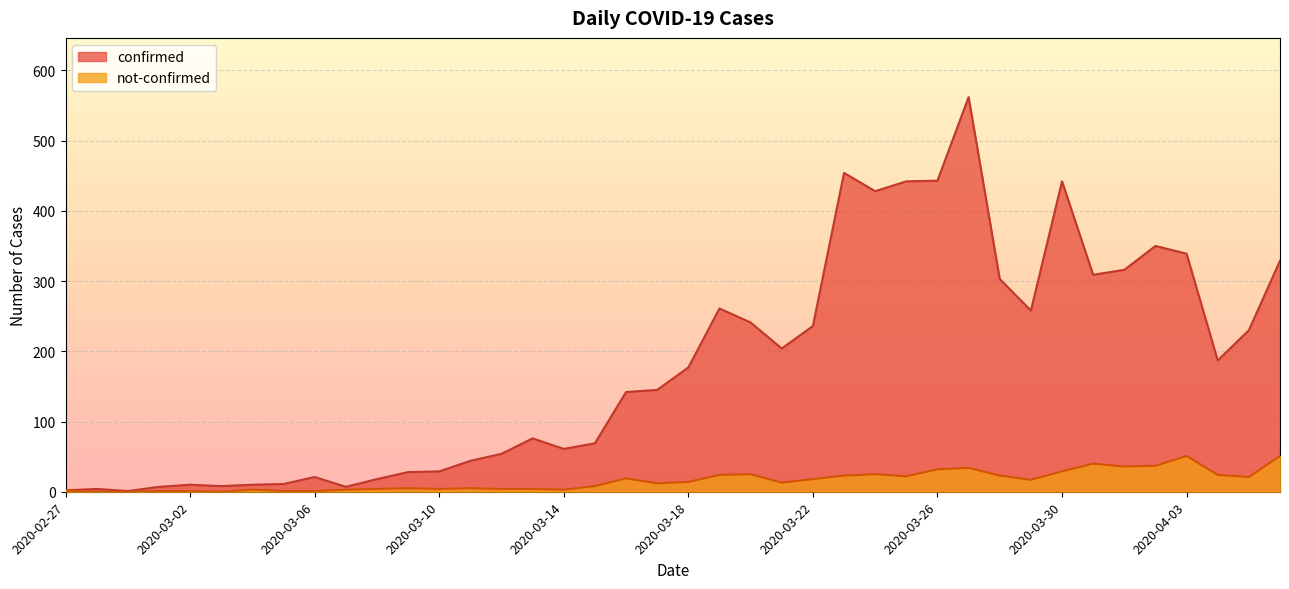

Reading left to right, list all the values displayed in this chart.

confirmed: 2020-02-27=2	2020-02-28=4	2020-02-29=1	2020-03-01=7	2020-03-02=10	2020-03-03=8	2020-03-04=10	2020-03-05=11	2020-03-06=21	2020-03-07=7	2020-03-08=18	2020-03-09=28	2020-03-10=29	2020-03-11=44	2020-03-12=54	2020-03-13=76	2020-03-14=61	2020-03-15=69	2020-03-16=142	2020-03-17=145	2020-03-18=177	2020-03-19=261	2020-03-20=241	2020-03-21=204	2020-03-22=236	2020-03-23=454	2020-03-24=428	2020-03-25=442	2020-03-26=443	2020-03-27=562	2020-03-28=303	2020-03-29=258	2020-03-30=442	2020-03-31=309	2020-04-01=316	2020-04-02=350	2020-04-03=339	2020-04-04=187	2020-04-05=230	2020-04-06=329
not-confirmed: 2020-02-27=2	2020-02-28=0	2020-02-29=0	2020-03-01=1	2020-03-02=1	2020-03-03=0	2020-03-04=3	2020-03-05=1	2020-03-06=1	2020-03-07=3	2020-03-08=4	2020-03-09=5	2020-03-10=4	2020-03-11=5	2020-03-12=4	2020-03-13=4	2020-03-14=3	2020-03-15=8	2020-03-16=19	2020-03-17=12	2020-03-18=14	2020-03-19=24	2020-03-20=25	2020-03-21=13	2020-03-22=18	2020-03-23=23	2020-03-24=25	2020-03-25=22	2020-03-26=32	2020-03-27=34	2020-03-28=23	2020-03-29=17	2020-03-30=29	2020-03-31=40	2020-04-01=36	2020-04-02=37	2020-04-03=51	2020-04-04=24	2020-04-05=21	2020-04-06=51